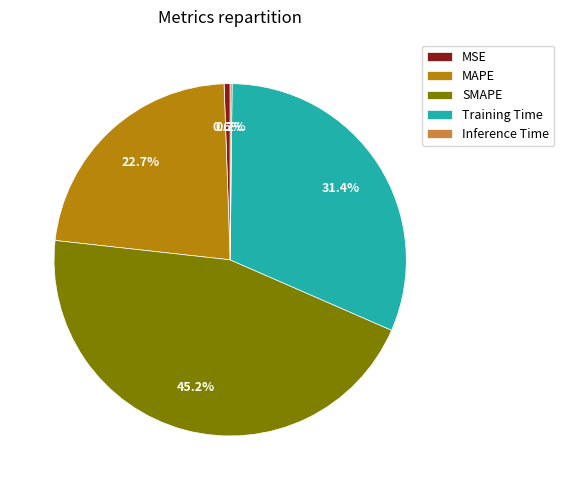

Which category has the biggest portion of the pie?

SMAPE